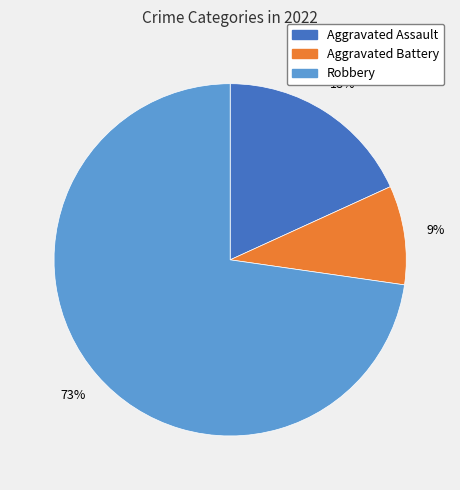

Count the number of slices in the pie.

3